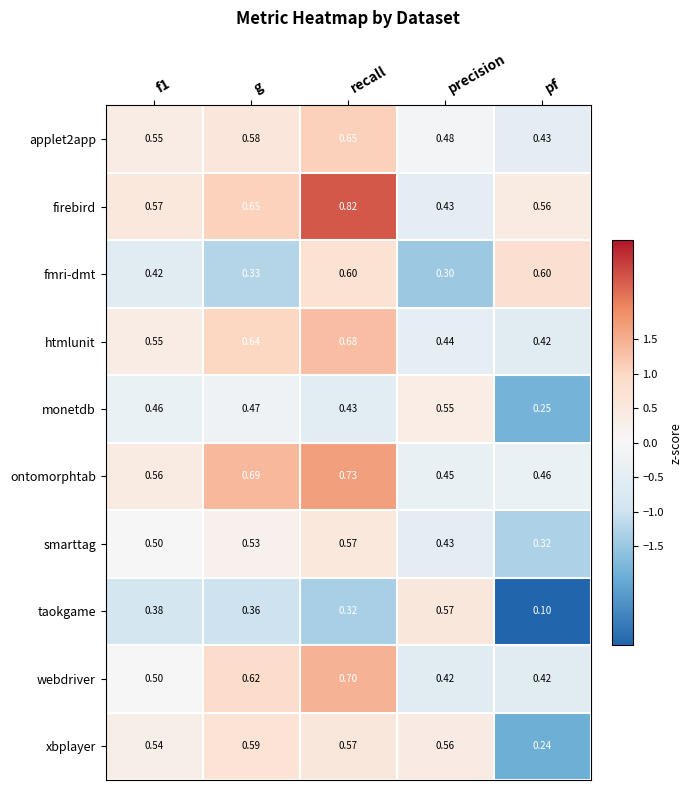

At which label does ontomorphtab reach its peak?

recall